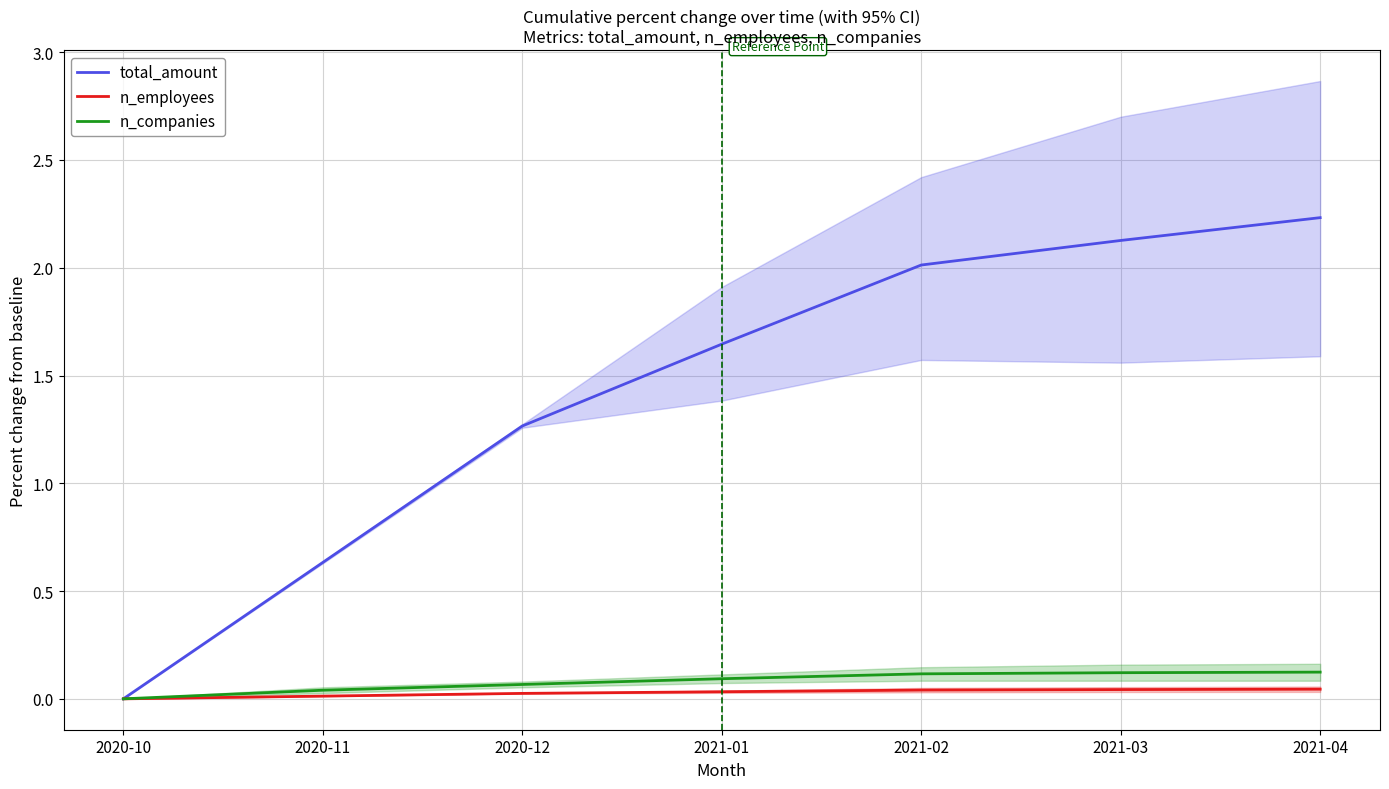

Which series changed the most between 2020-10 and 2021-02?

total_amount